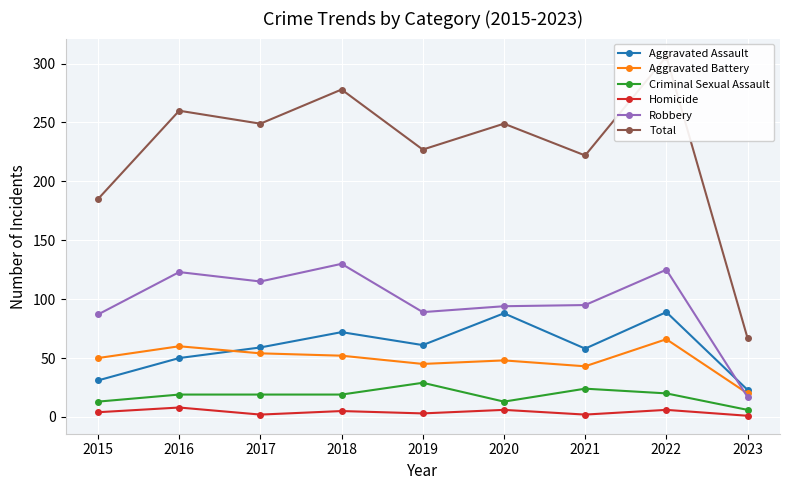

How many intersections are there between Aggravated Assault and Robbery?

1